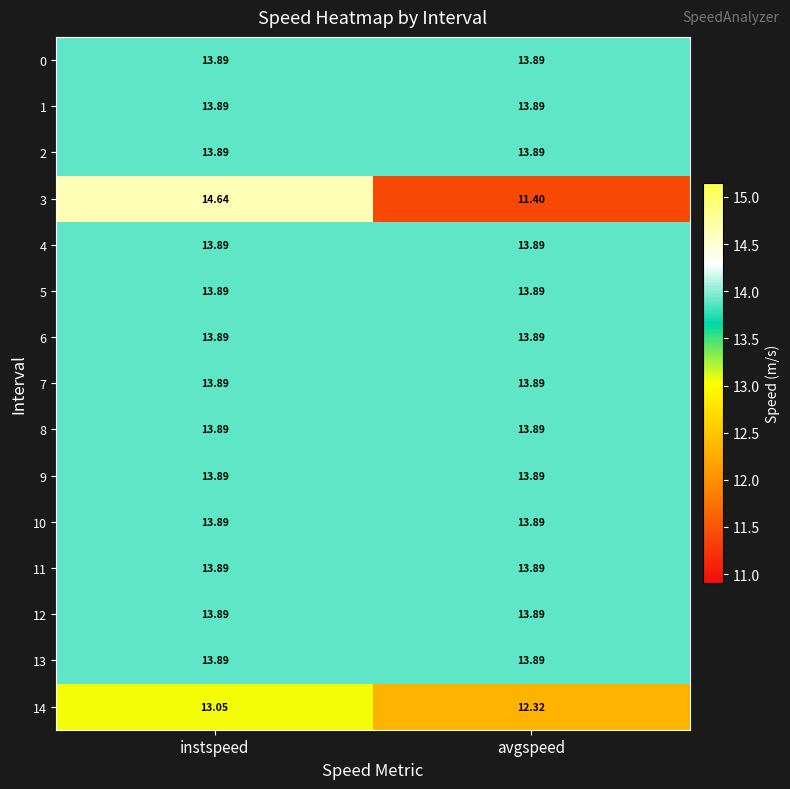

Where is 14 nearest to the value 12?

avgspeed